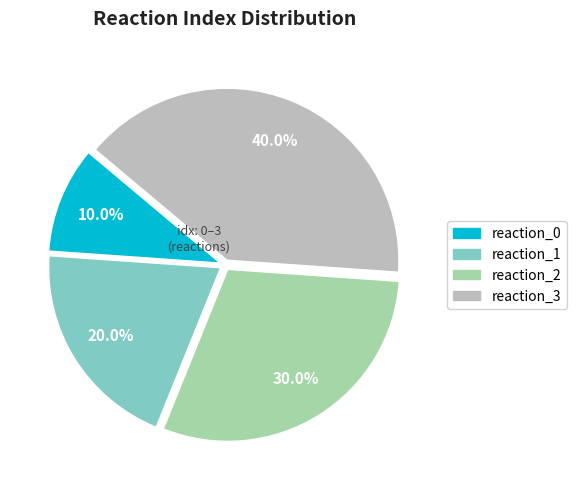

Combined, do reaction_0 and reaction_2 account for over 50%?

No